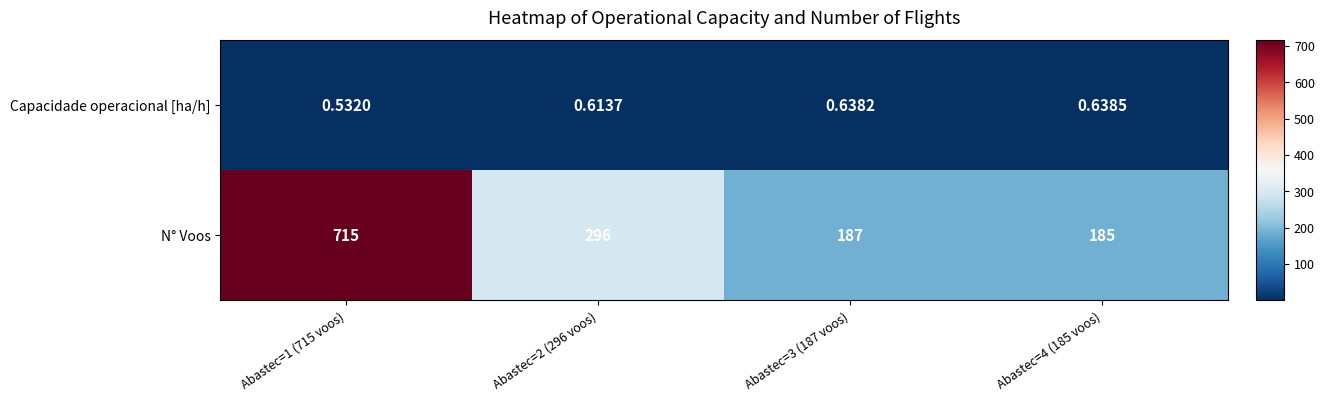

Is the value of Capacidade operacional [ha/h] at Abastec=4 (185 voos) greater than the value of N° Voos at Abastec=4 (185 voos)?

No